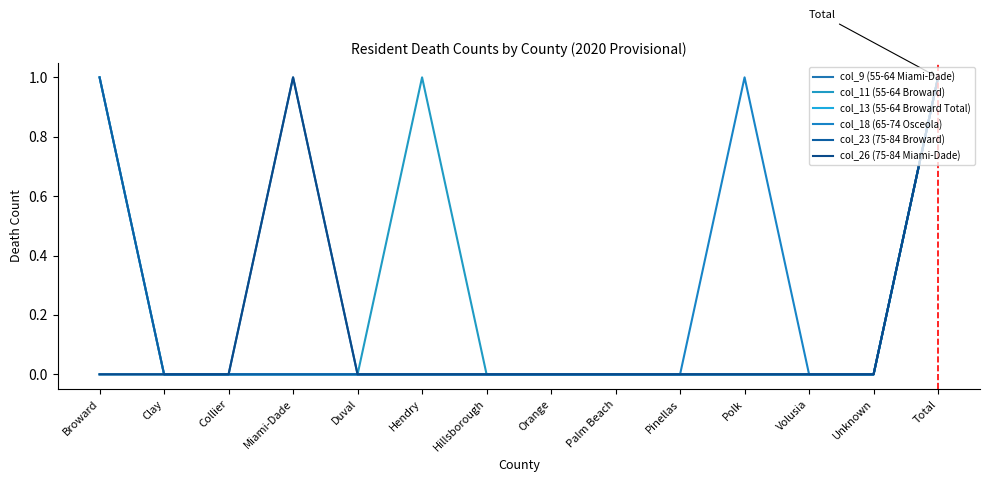

Is this an area chart (filled region under the line)?

No